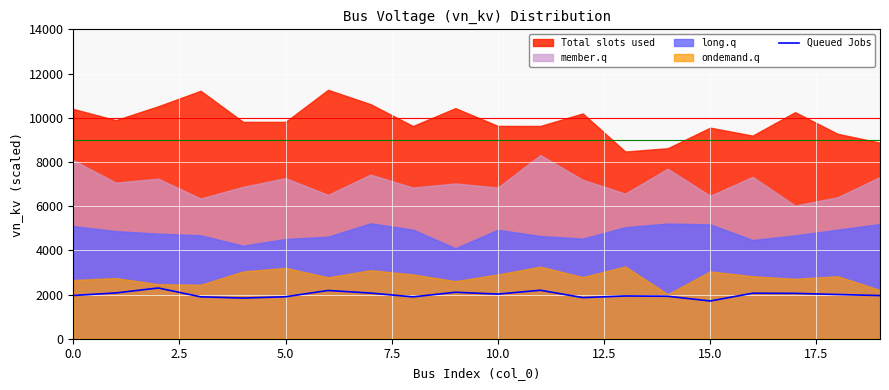

What is the lowest value of the Queued Jobs series?

1707.3